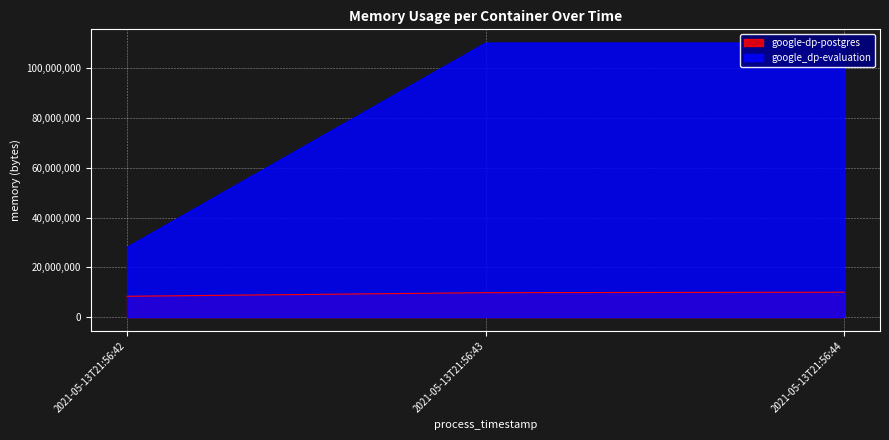

At which category does the chart reach its peak across all series?

2021-05-13T21:56:43